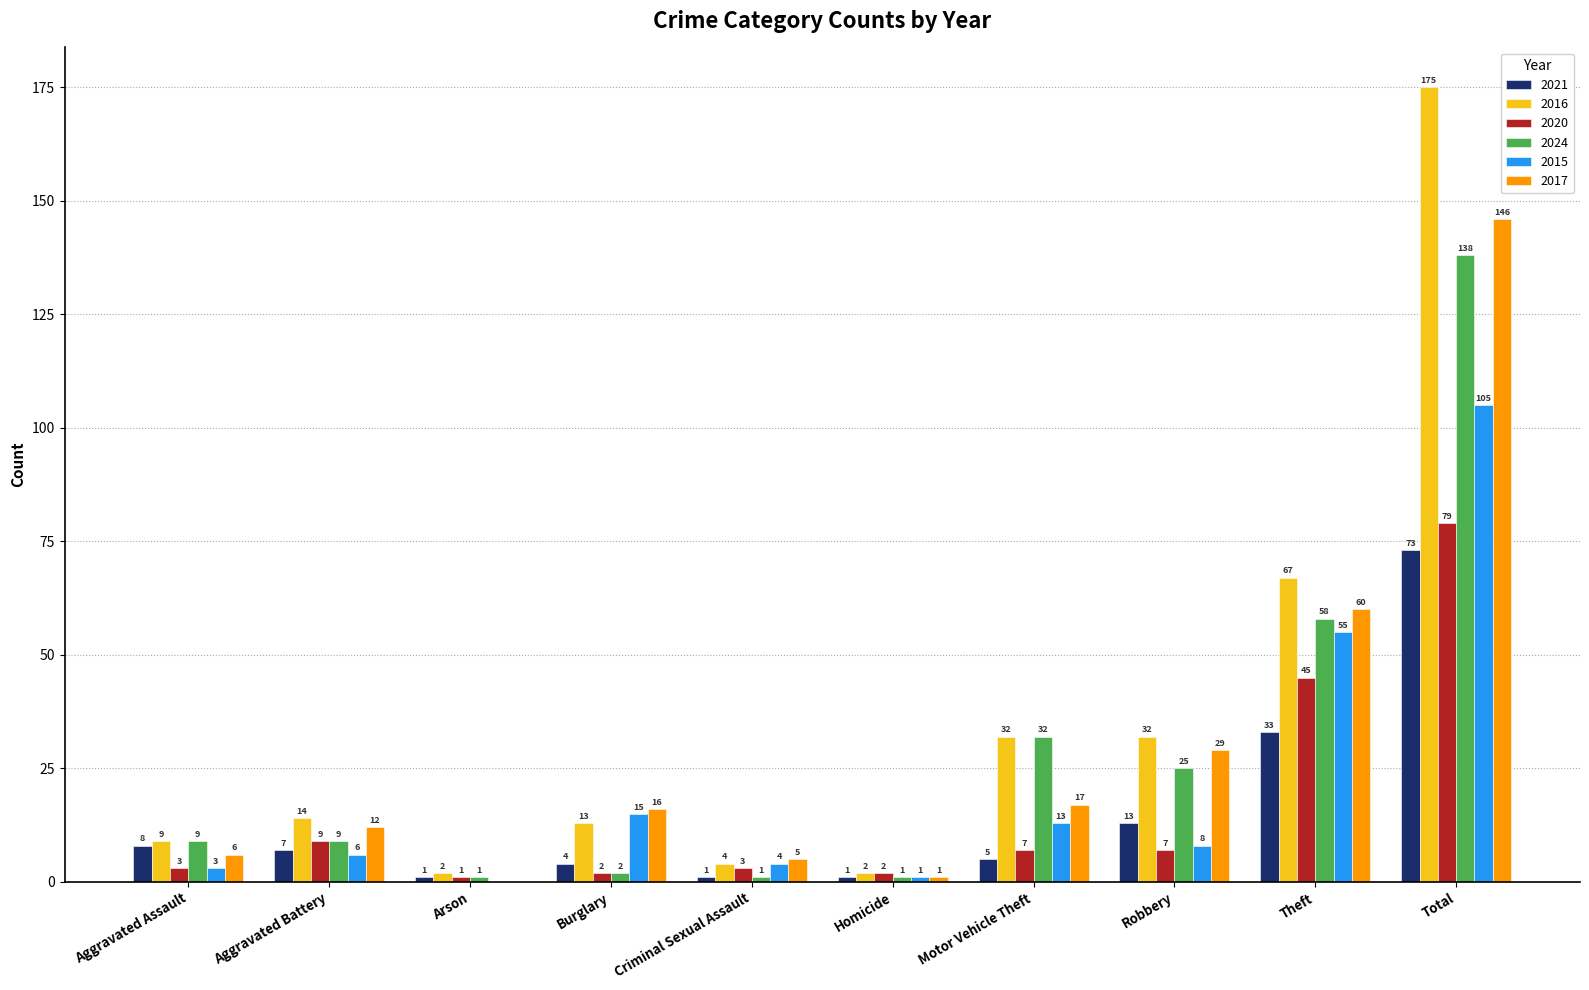

What is the sum of the 2020 values at Robbery and Criminal Sexual Assault?

10